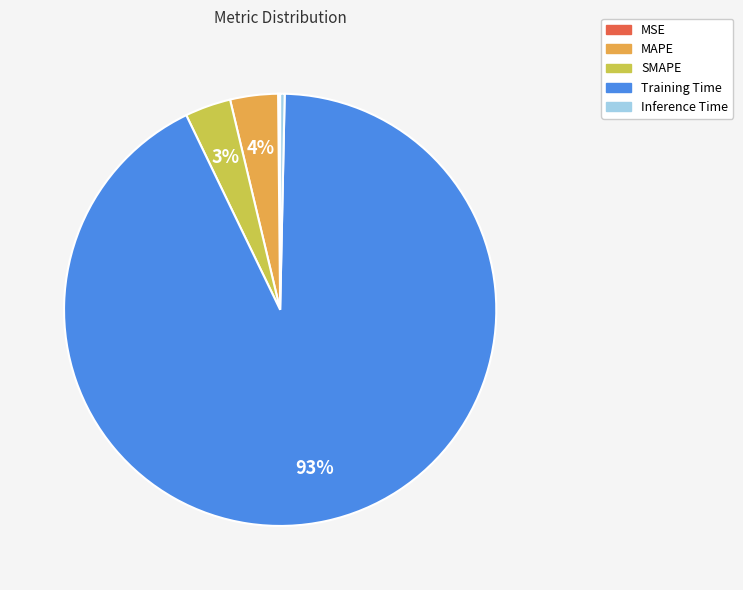

Is there any slice that represents more than half of the pie?

Yes